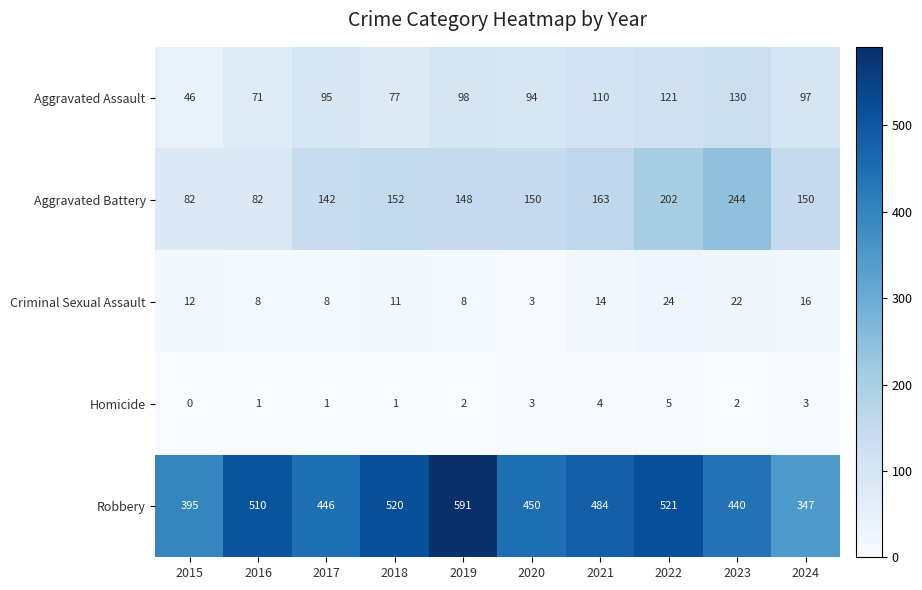

At which category is the sum across all series the highest?

2022